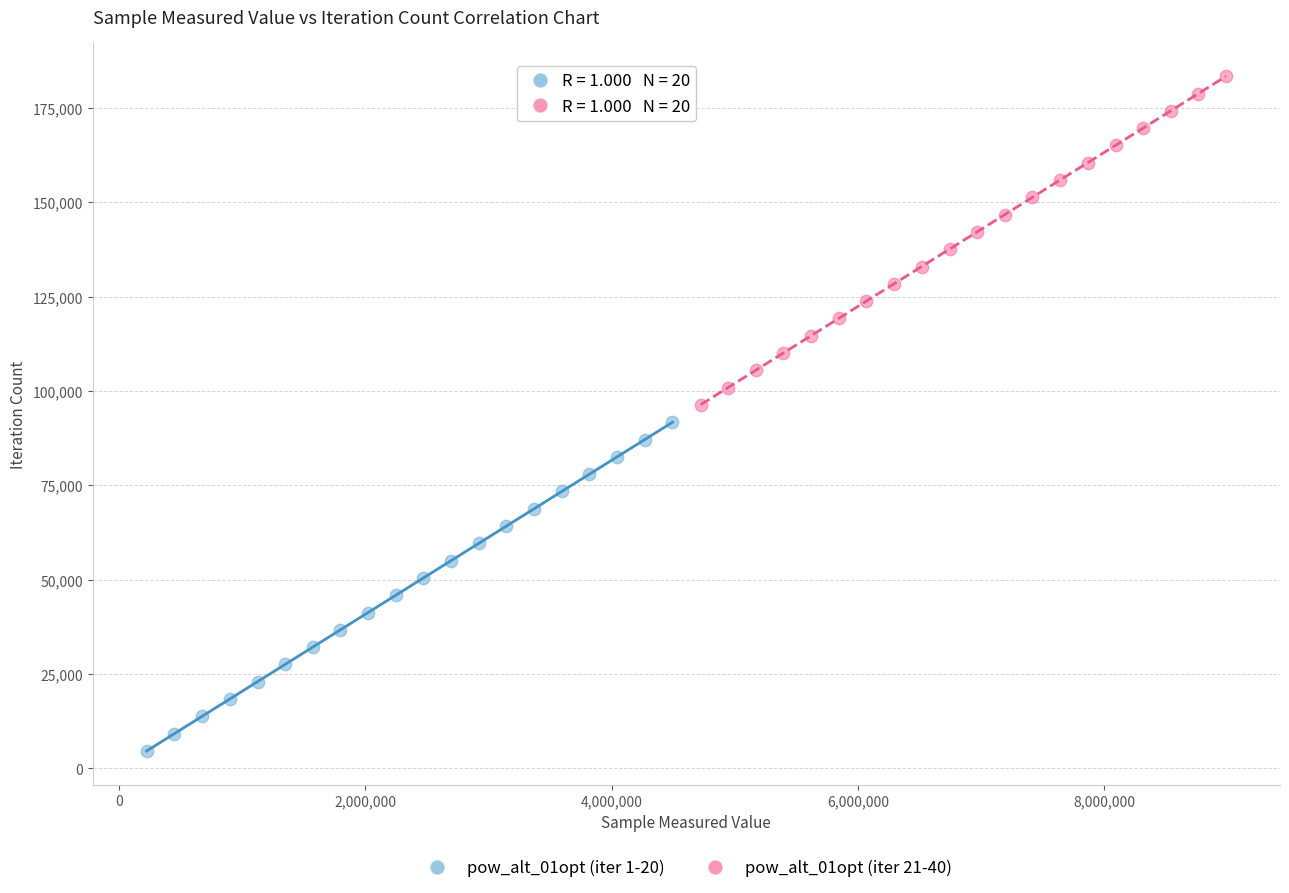

Which series reaches the minimum Y coordinate?

pow_alt_01opt (iter 1-20)